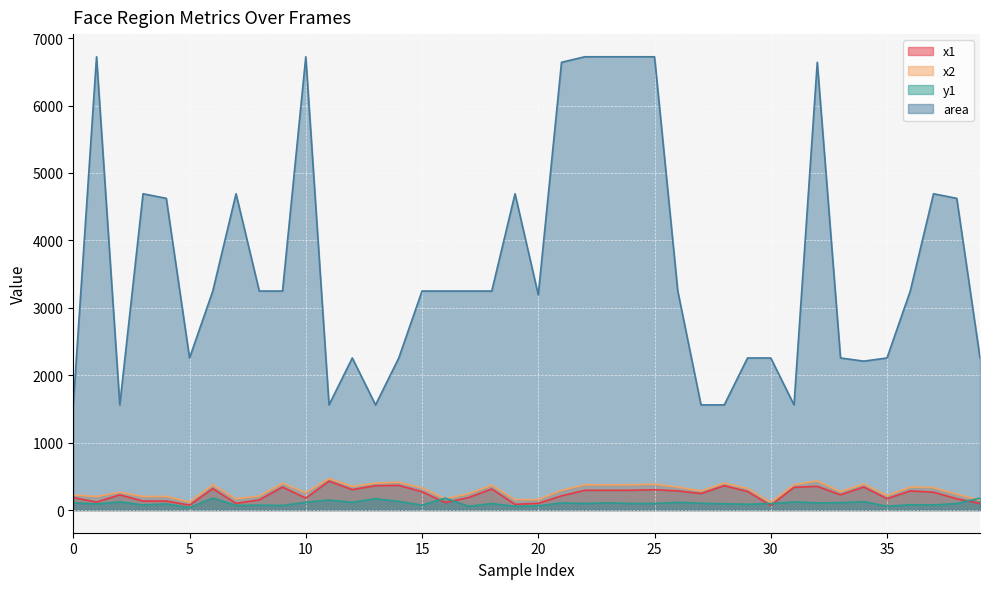

List the labels in order of area value, largest first.

1, 10, 22, 23, 24, 25, 21, 32, 3, 7, 19, 37, 4, 38, 6, 8, 9, 15, 16, 17, 18, 26, 36, 20, 5, 12, 14, 29, 30, 33, 35, 39, 34, 0, 2, 11, 13, 27, 28, 31